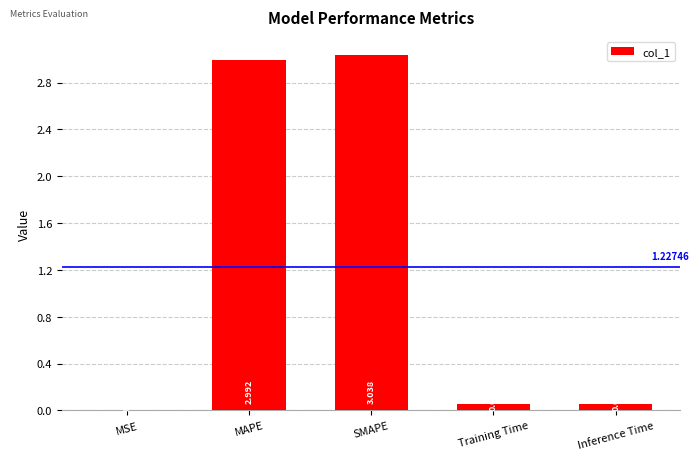

Are the bars horizontal?

No